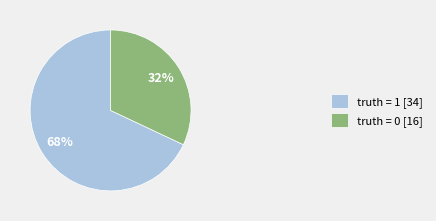

Count the number of slices in the pie.

2